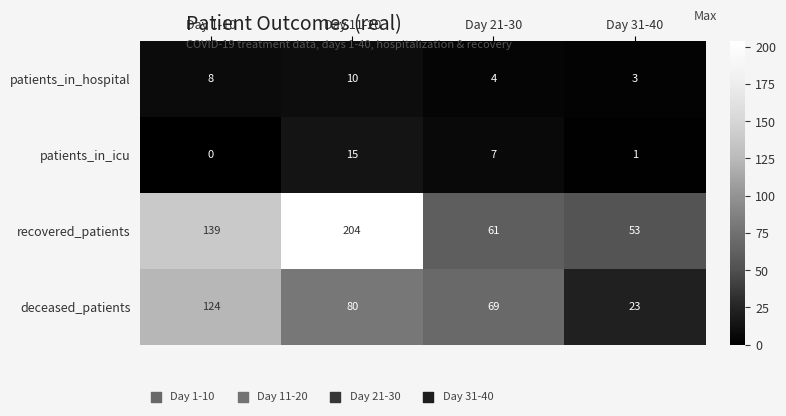

List the labels in order of recovered_patients value, largest first.

Day 11-20, Day 1-10, Day 21-30, Day 31-40